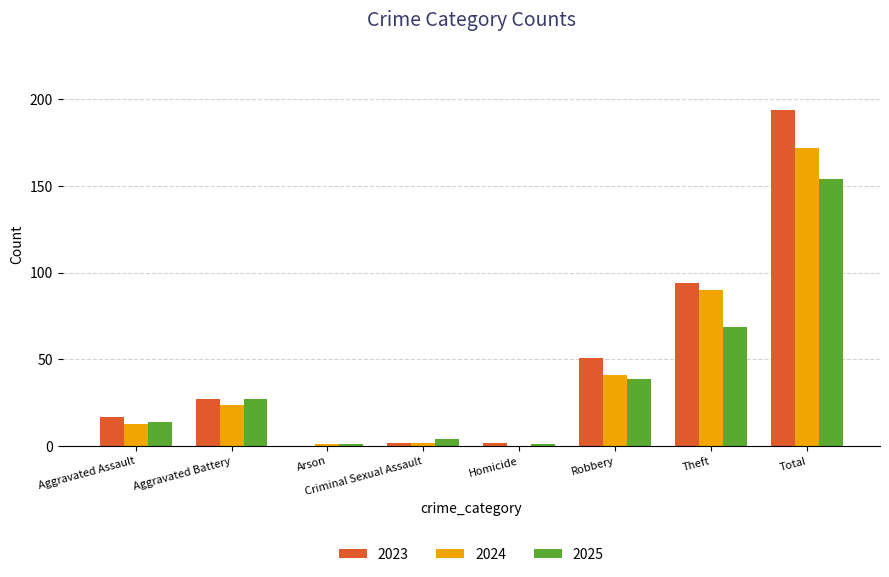

Reading left to right, extract all data points from this chart.

2023: Aggravated Assault=17	Aggravated Battery=27	Arson=0	Criminal Sexual Assault=2	Homicide=2	Robbery=51	Theft=94	Total=194
2024: Aggravated Assault=13	Aggravated Battery=24	Arson=1	Criminal Sexual Assault=2	Homicide=0	Robbery=41	Theft=90	Total=172
2025: Aggravated Assault=14	Aggravated Battery=27	Arson=1	Criminal Sexual Assault=4	Homicide=1	Robbery=39	Theft=69	Total=154